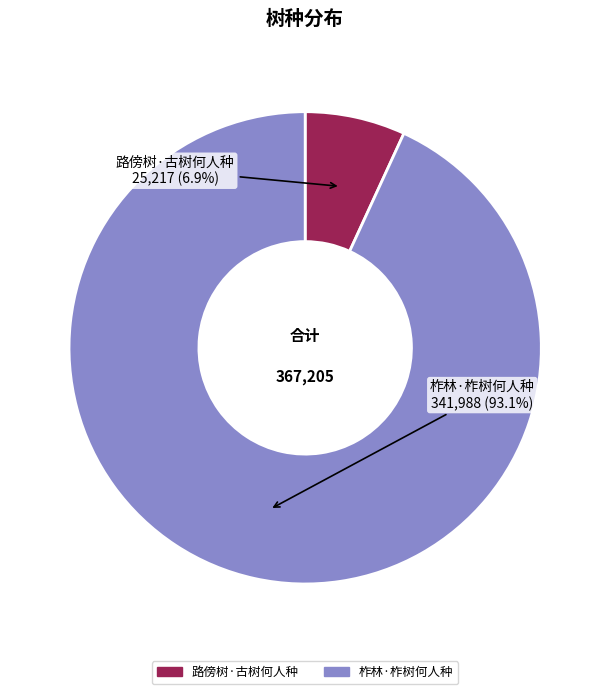

What portion of the pie excludes 路傍树·古树何人种?

93.1%